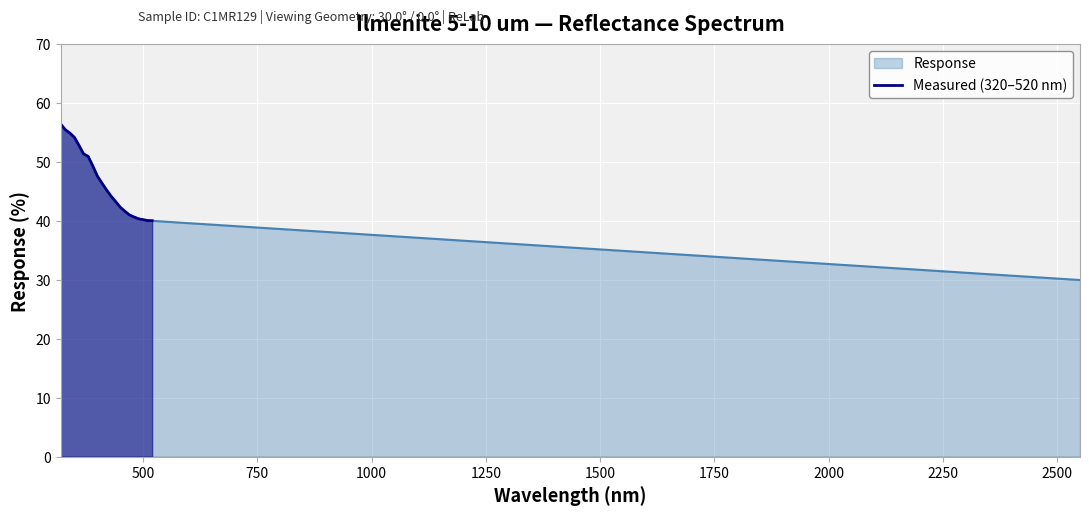

What is the value of the 14th point from the left?

42.4